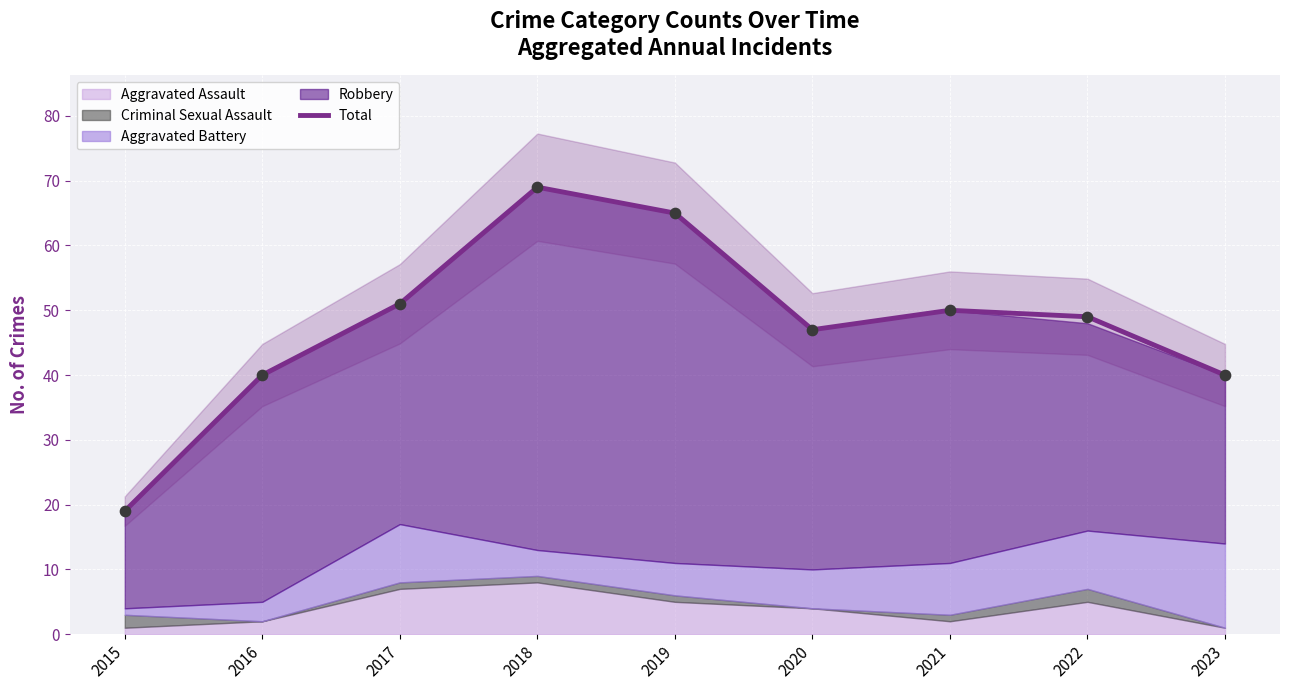

What is the change in value from 2015 to 2018?

+50